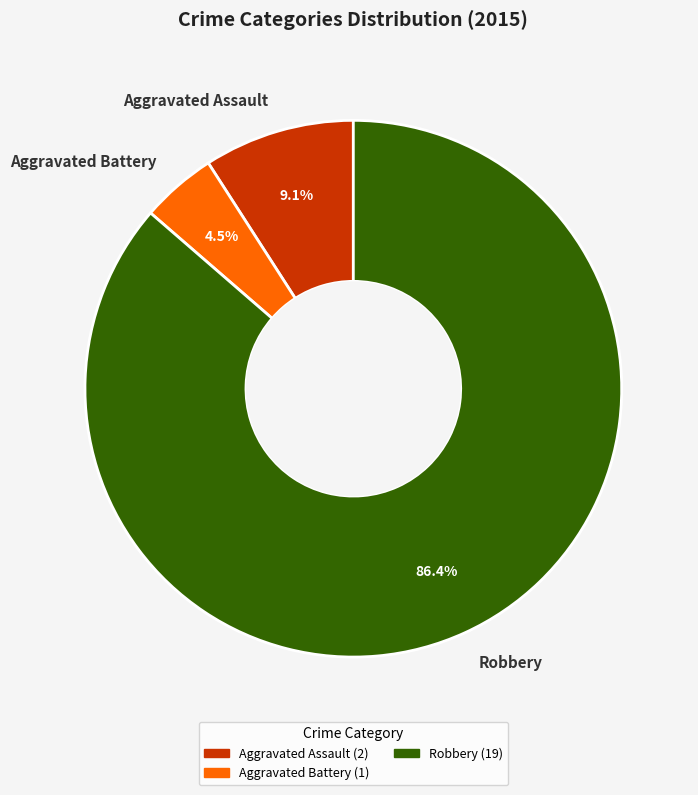

Between Aggravated Assault and Robbery, which is larger?

Robbery